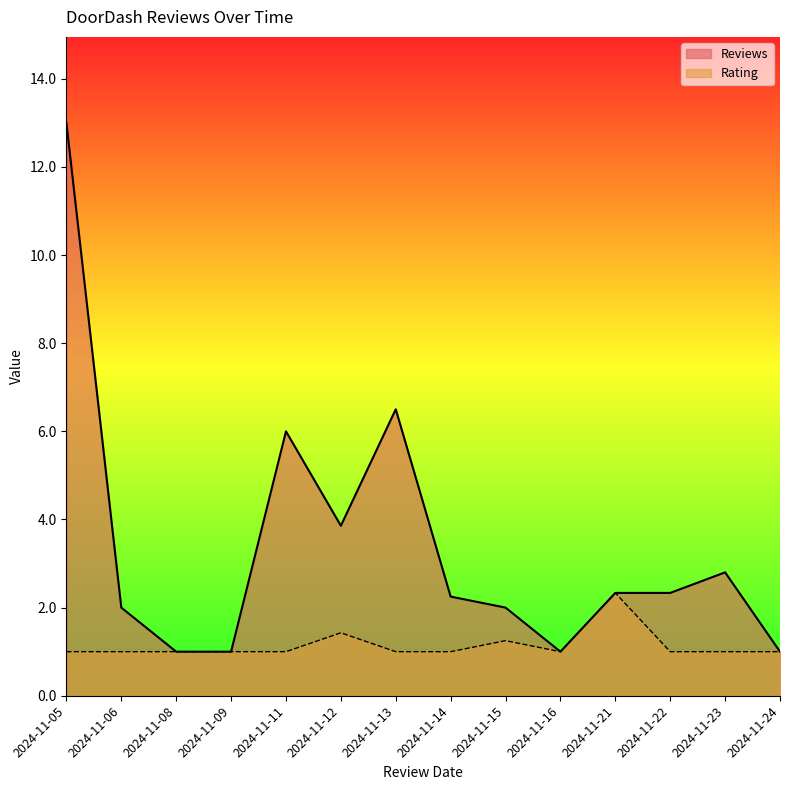

How many Rating values are between 1 and 2?

13